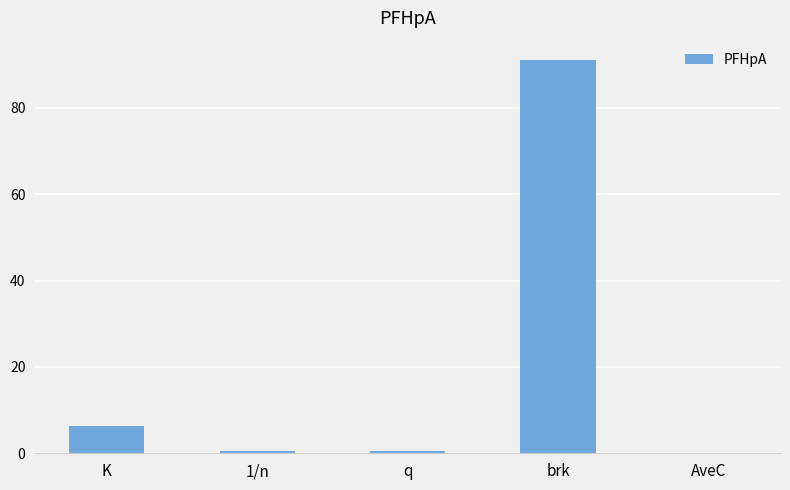

Which category has the highest value across all series?

brk